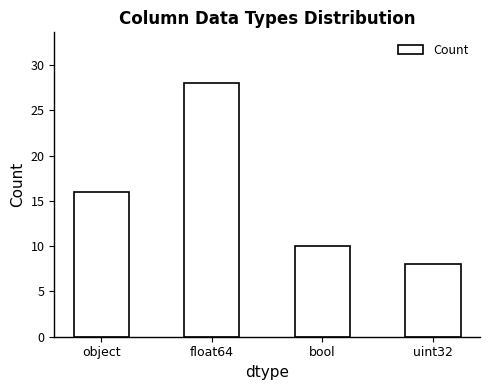

What is the difference between the values at float64 and uint32?

20